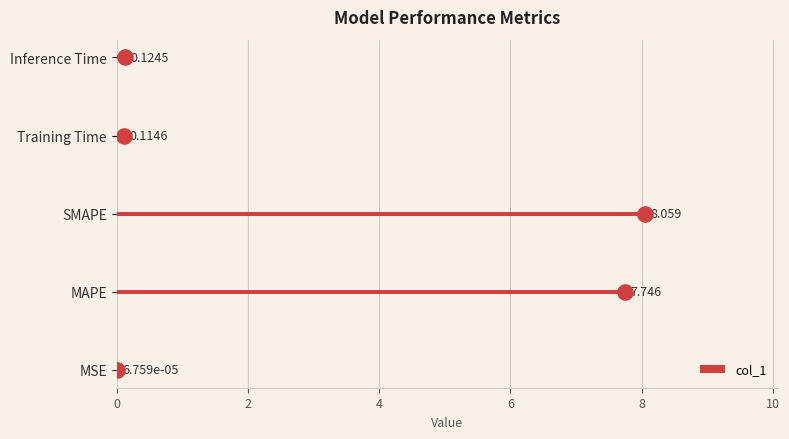

At which label is col_1 closest to 4?

MAPE